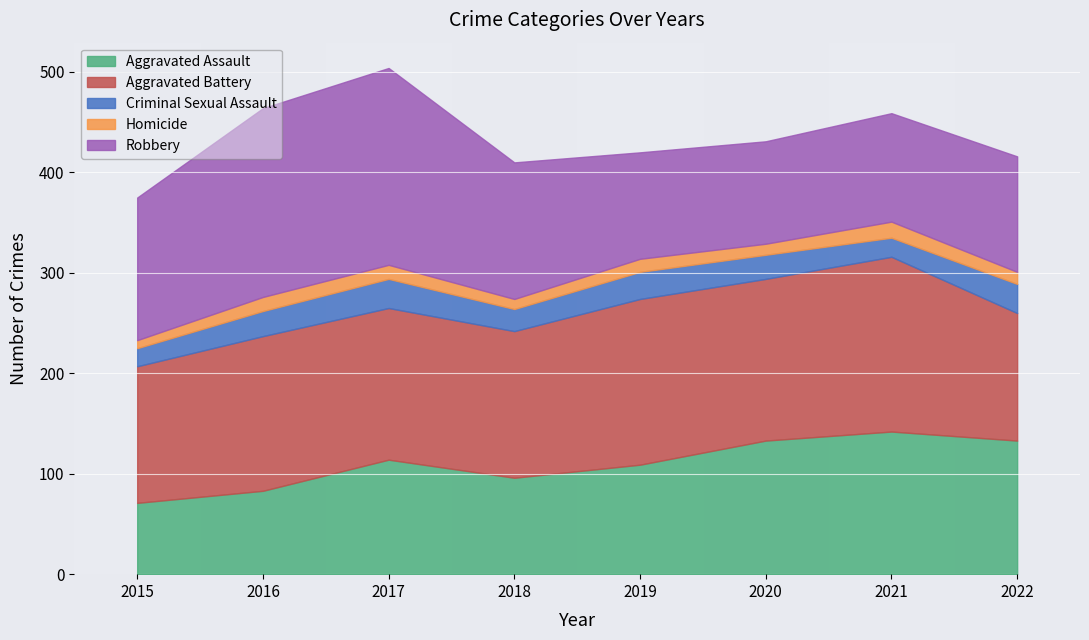

True or false: Robbery and Aggravated Battery intersect in this chart.

True